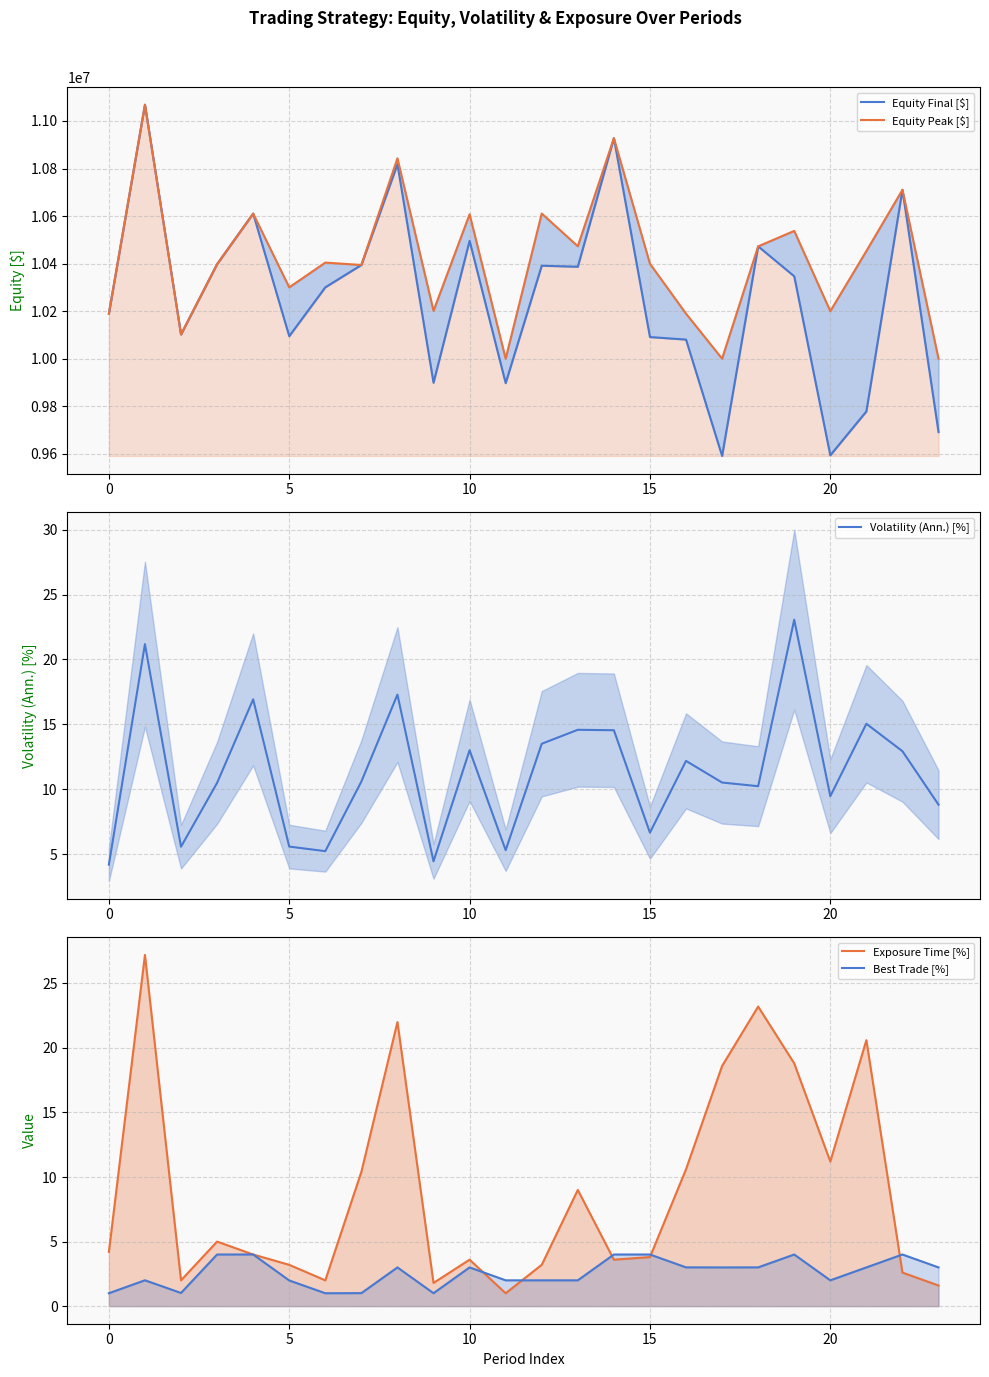

What is the total value across all series at 12?

21001748.9